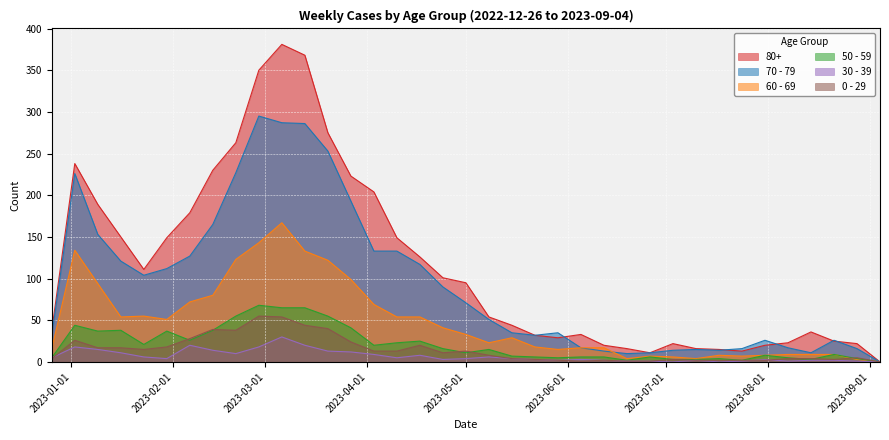

Where is the first local minimum for 50 - 59?

2023-01-09